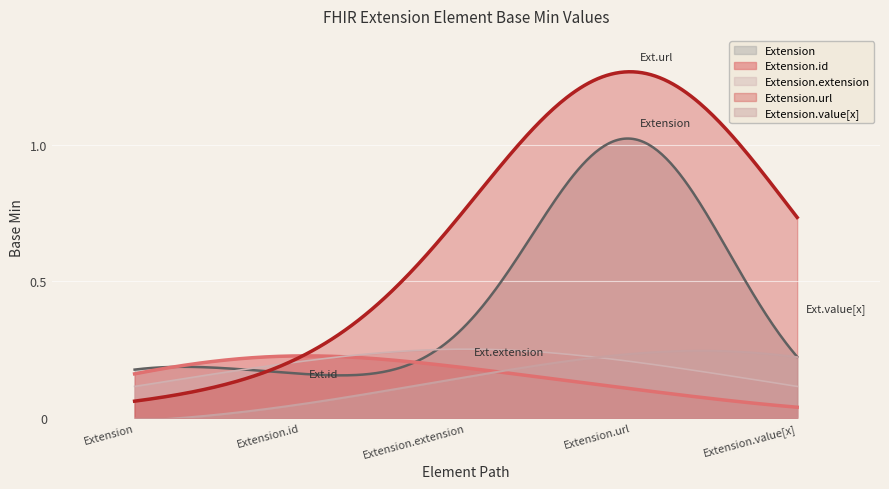

At how many categories does at least one series exceed 0?

300